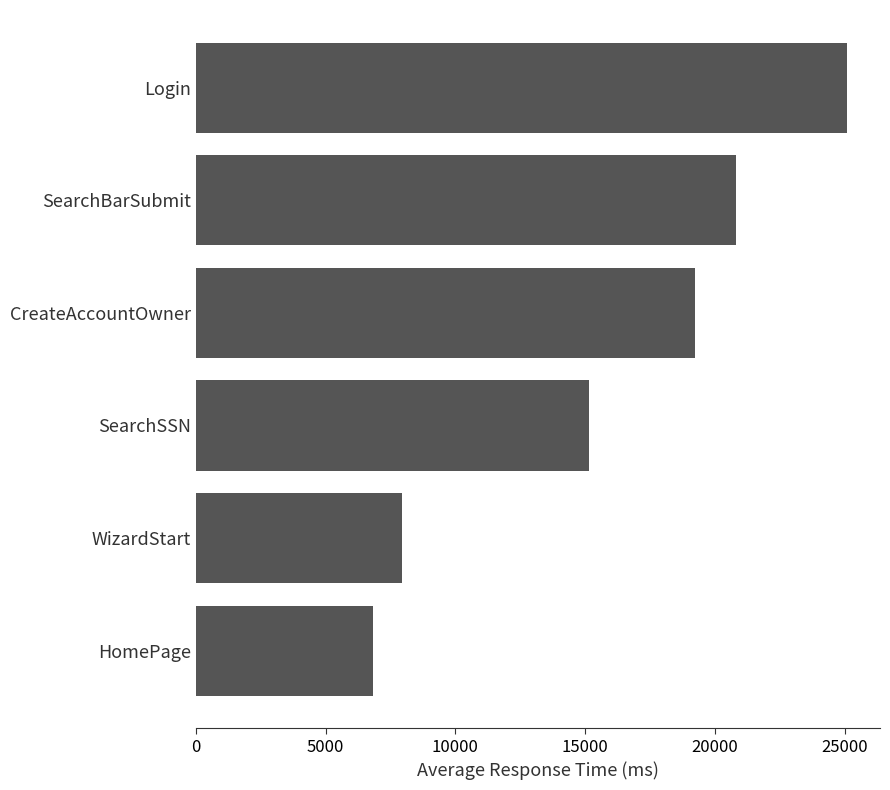

List the labels in order of value, largest first.

Login, SearchBarSubmit, CreateAccountOwner, SearchSSN, WizardStart, HomePage